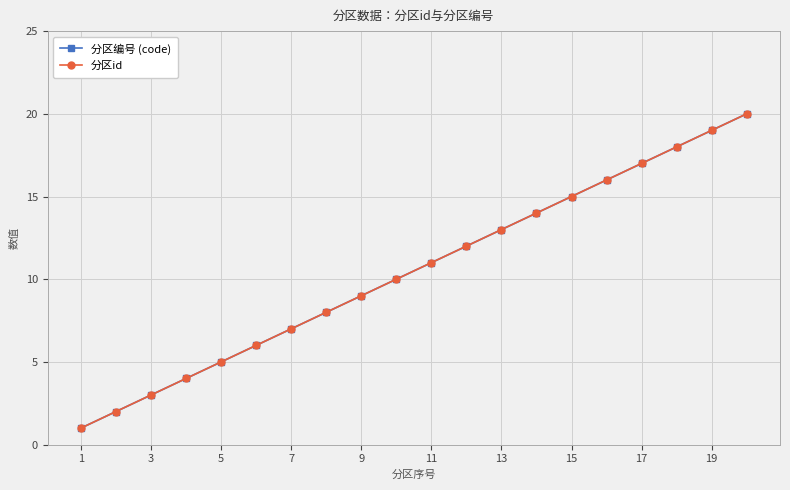

Does the chart have visible grid lines?

Yes